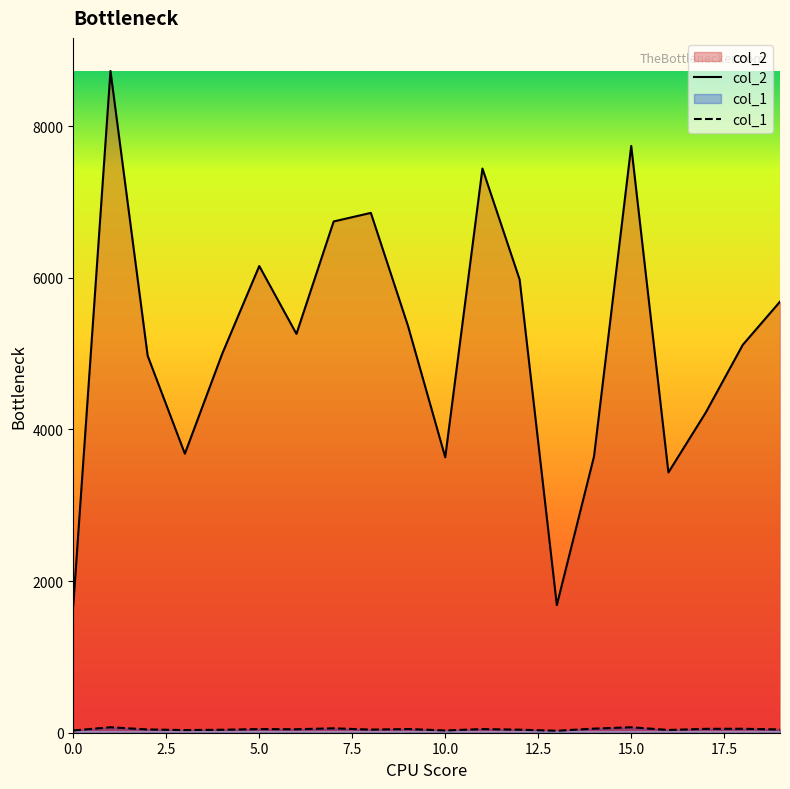

Reading right to left, list all the values displayed in this chart.

col_2: 19=5686	18=5117	17=4220	16=3433	15=7740	14=3645	13=1683	12=5978	11=7442	10=3633	9=5364	8=6857	7=6744	6=5261	5=6156	4=4994	3=3680	2=4972	1=8729	0=1680
col_1: 19=43	18=52	17=51	16=36	15=72	14=54	13=26	12=40	11=48	10=30	9=49	8=41	7=58	6=46	5=48	4=39	3=35	2=43	1=72	0=30